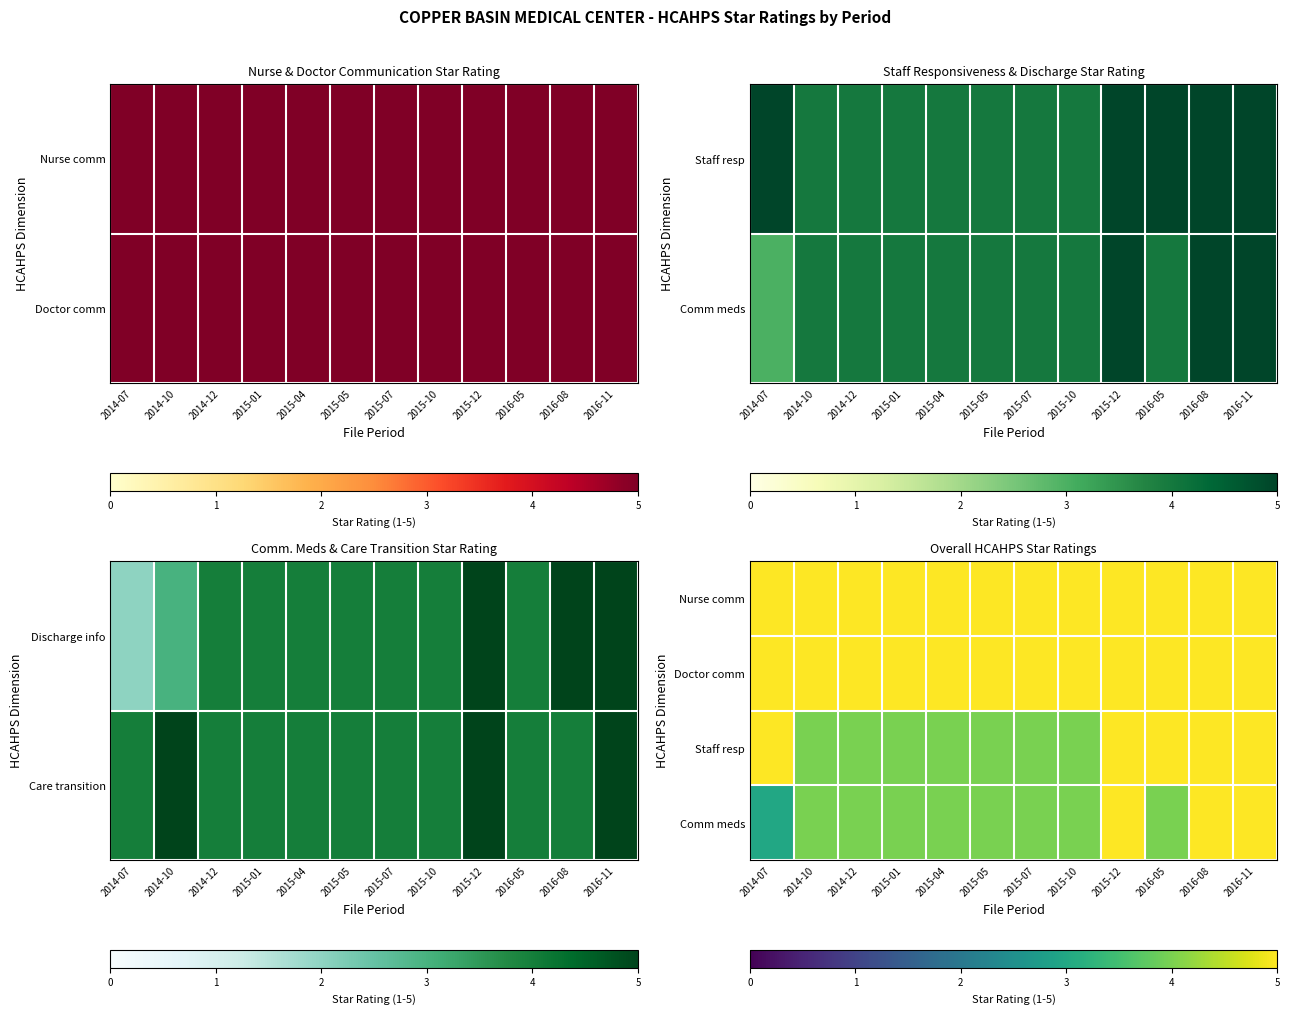

At which category is the sum across all series the highest?

2015-12